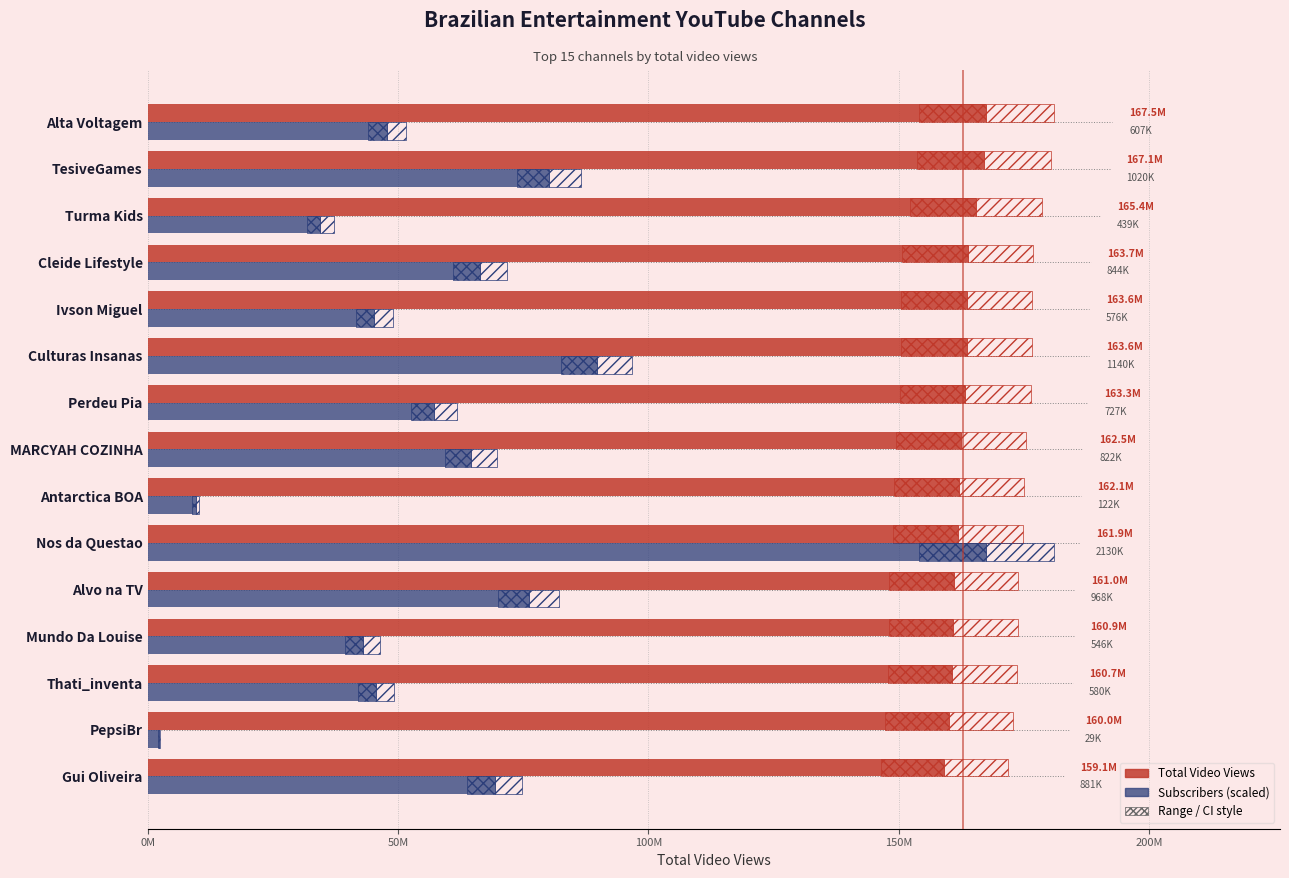

Reading left to right, what are all the values shown in this chart?

Total Video Views: 159098192.0	159988402.0	160692994.0	160917273.0	161037643.0	161896112.0	162127351.0	162492058.0	163315547.0	163561581.0	163570757.0	163747375.0	165421941.0	167089768.0	167520707.0
Subscribers (scaled): 69289081.2	2265068.7	45615967.2	42941927.7	76131476.2	167520707.0	9595082.7	64648836.2	57177255.4	89658969.9	45301374.3	66379097.0	34526568.3	80221183.6	47739469.1